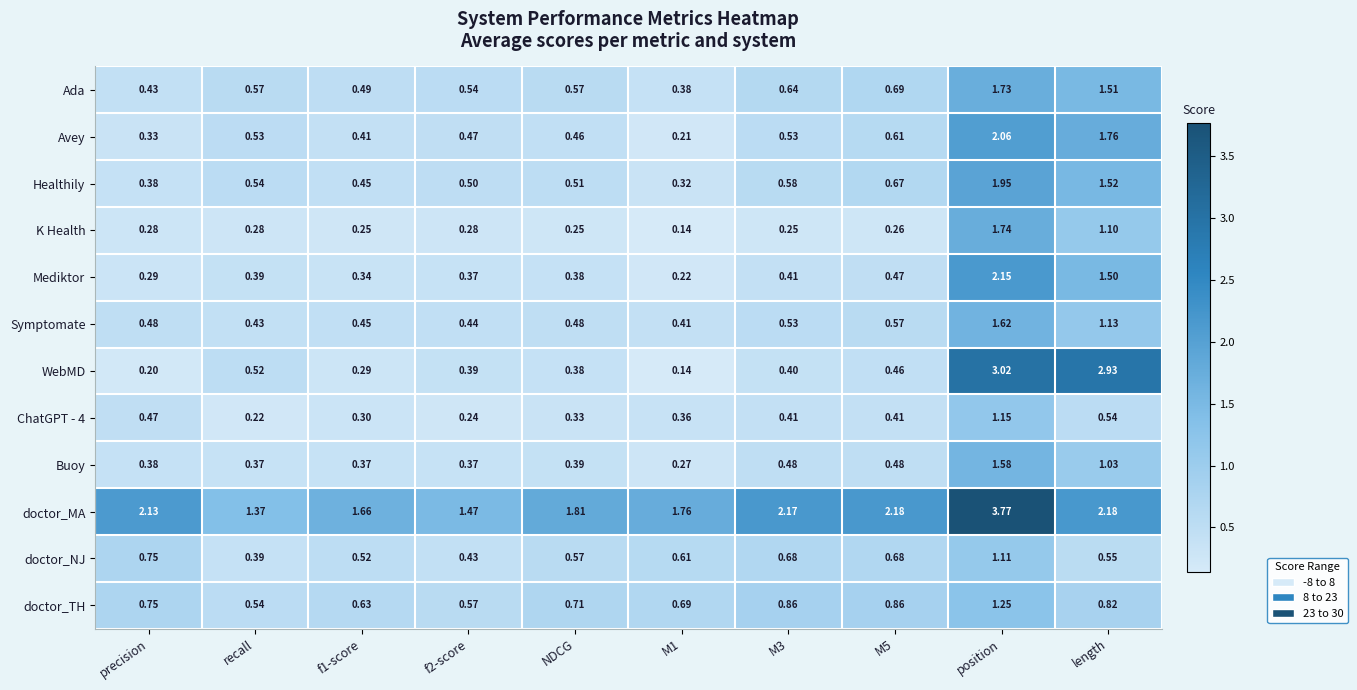

Which series changed the most between NDCG and M3?

doctor_MA